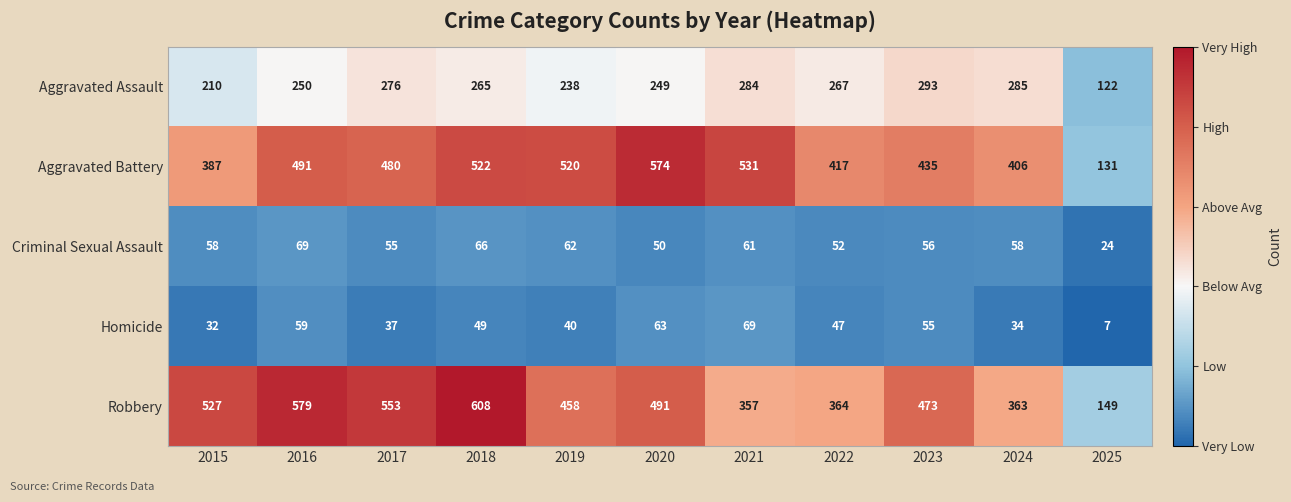

What is the difference between the maximum and second lowest values in the Aggravated Assault series?

83